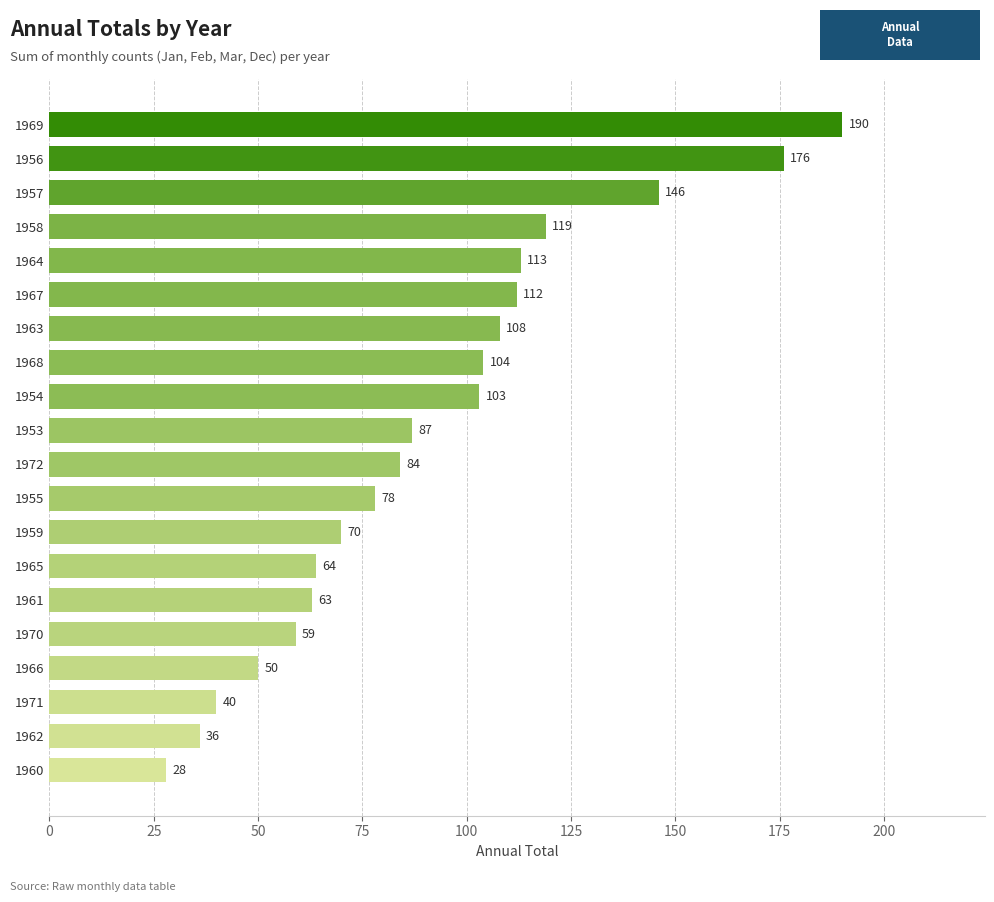

True or false: the data shows 108 at 1963.

True